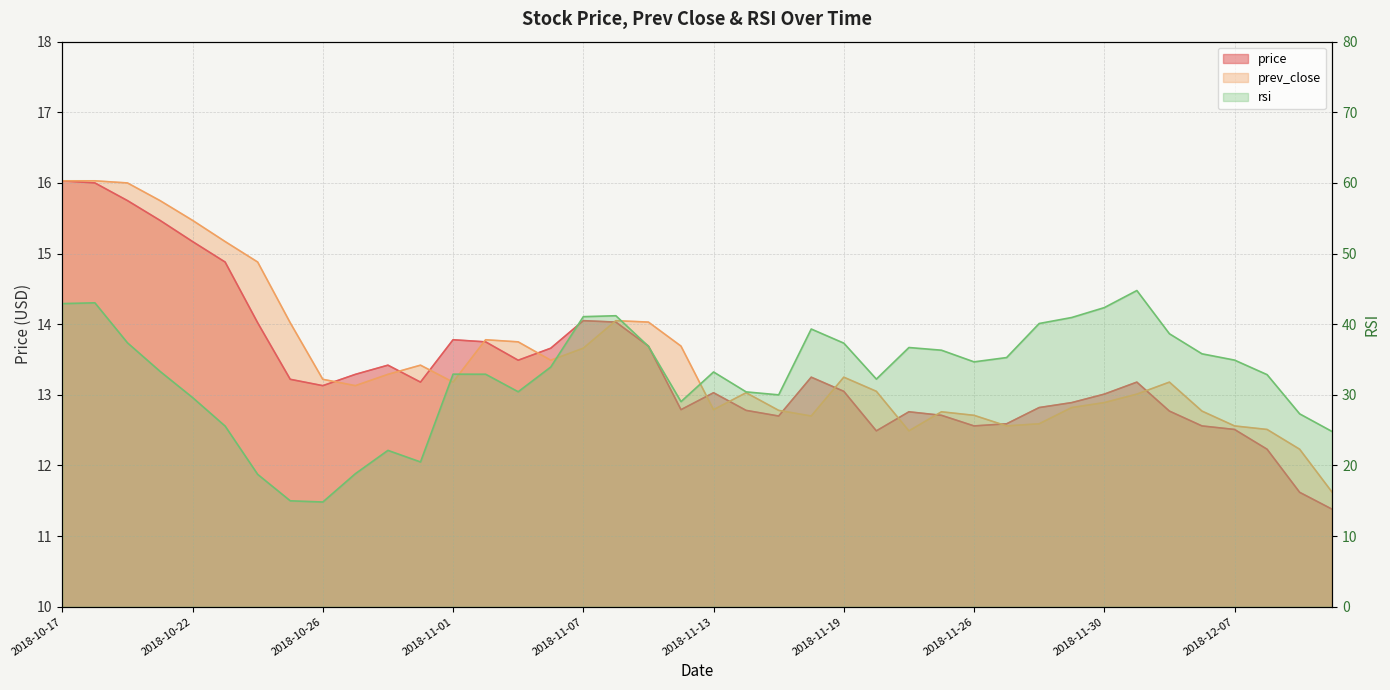

Where is price nearest to the value 13?

2018-11-30